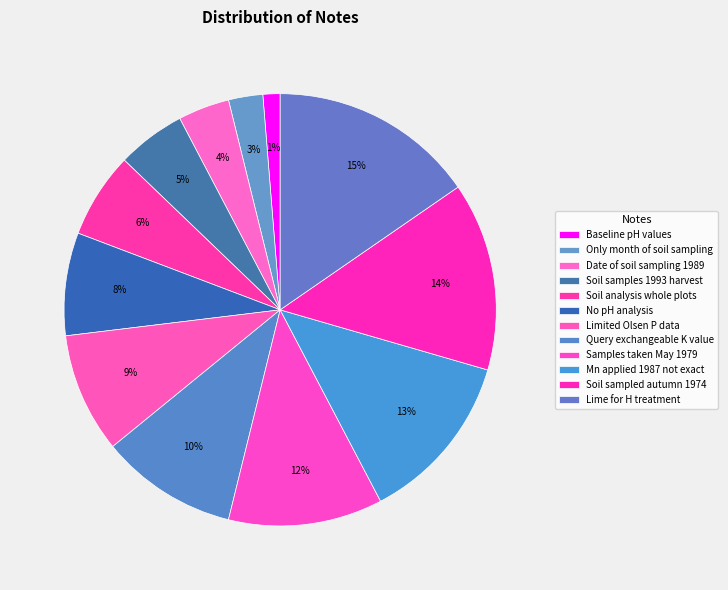

How many segments does this pie chart have?

12